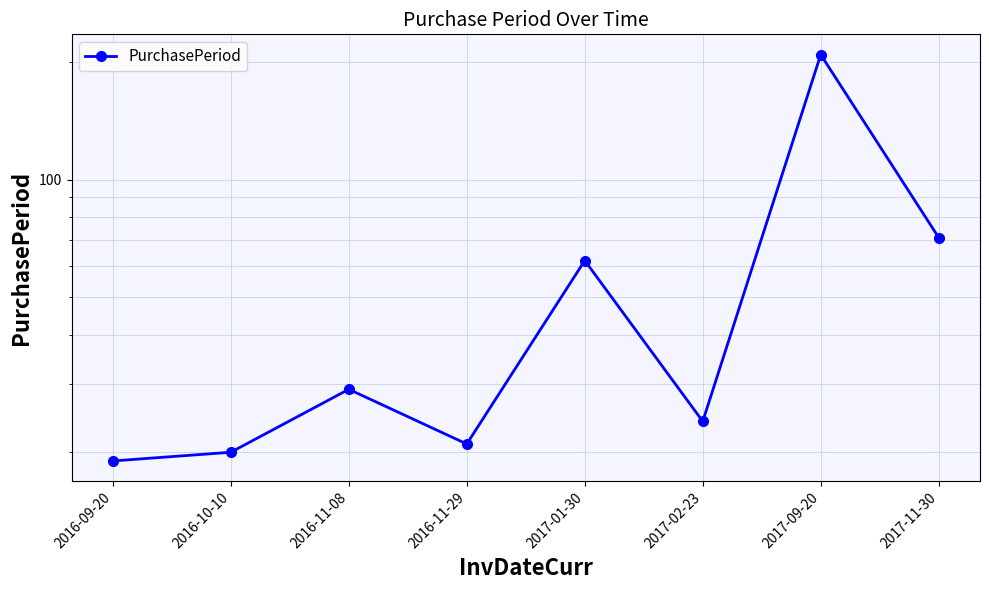

Is it true that the value at 2016-10-10 is 20?

True